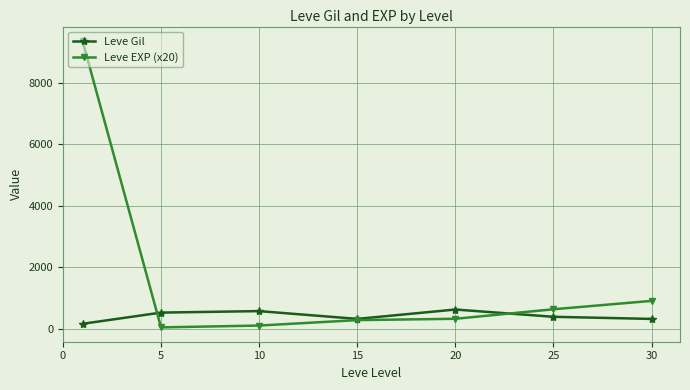

In Leve Gil, how many points are higher than both neighbors (excluding endpoints)?

2